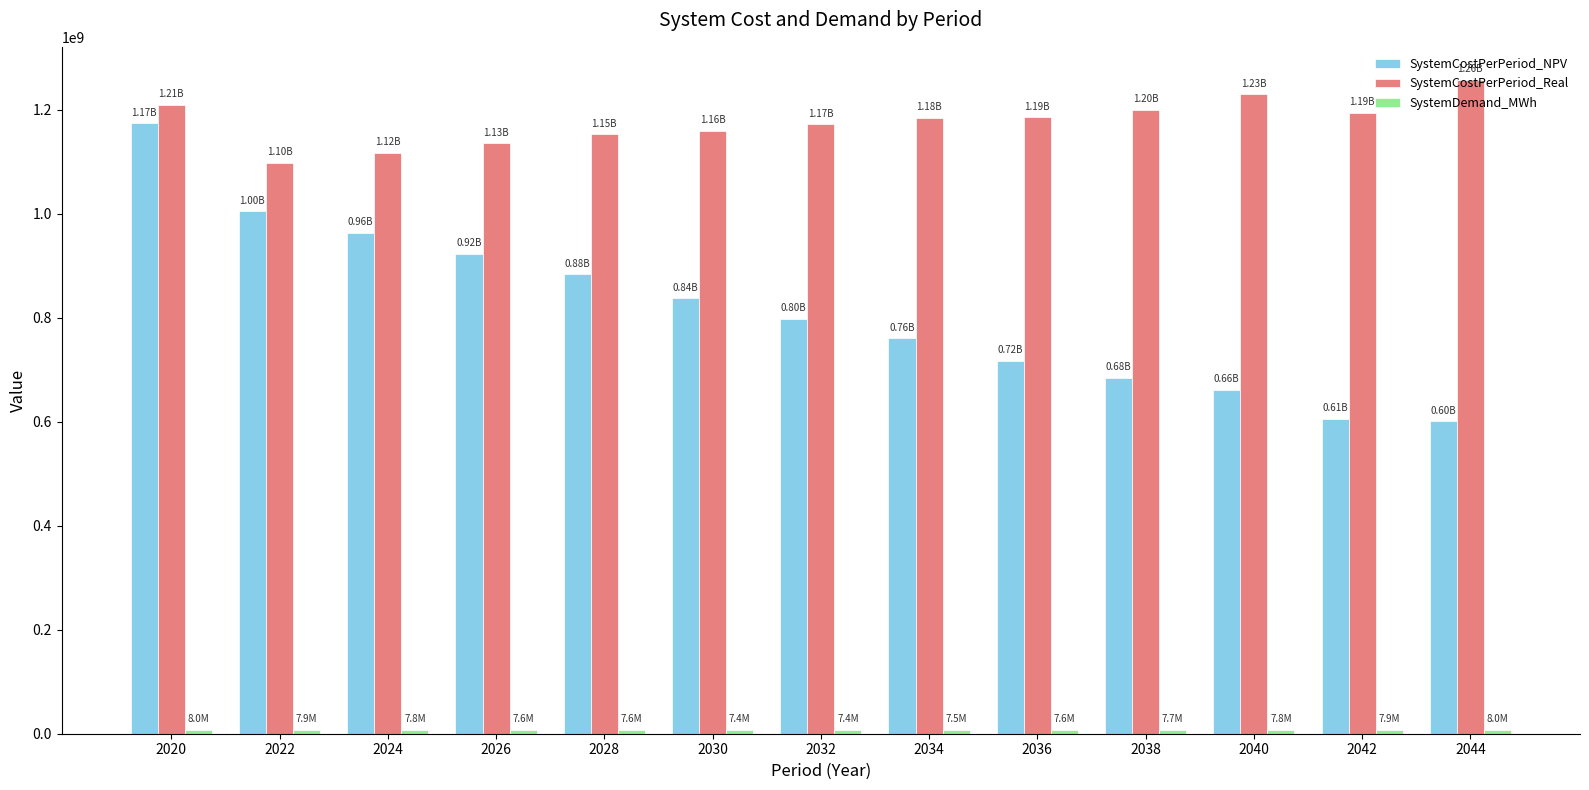

What is the difference between the maximum and minimum values in the SystemCostPerPeriod_NPV series?

573085101.4